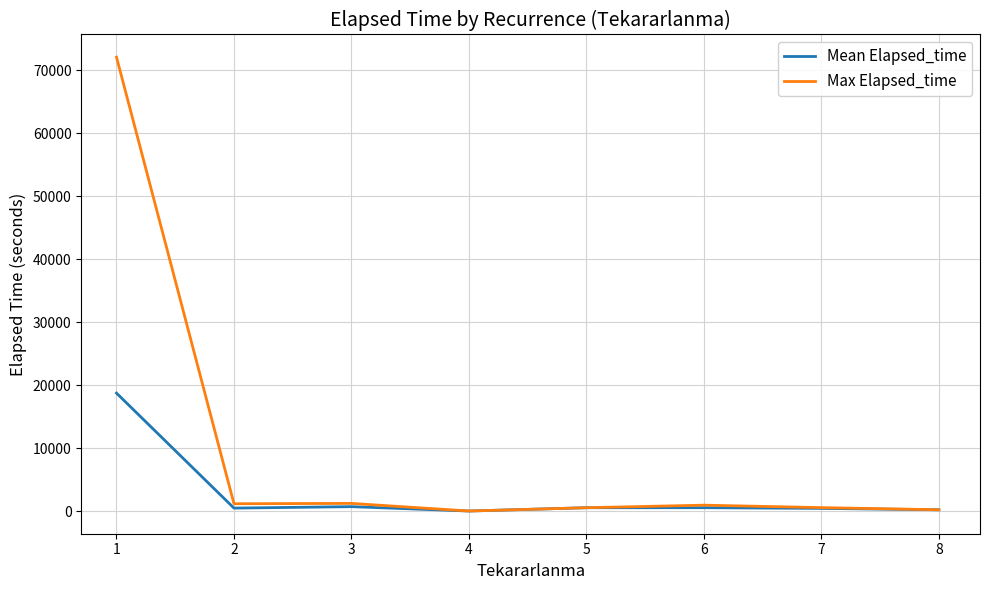

Rank the series by their average value, from highest to lowest.

Max Elapsed_time, Mean Elapsed_time